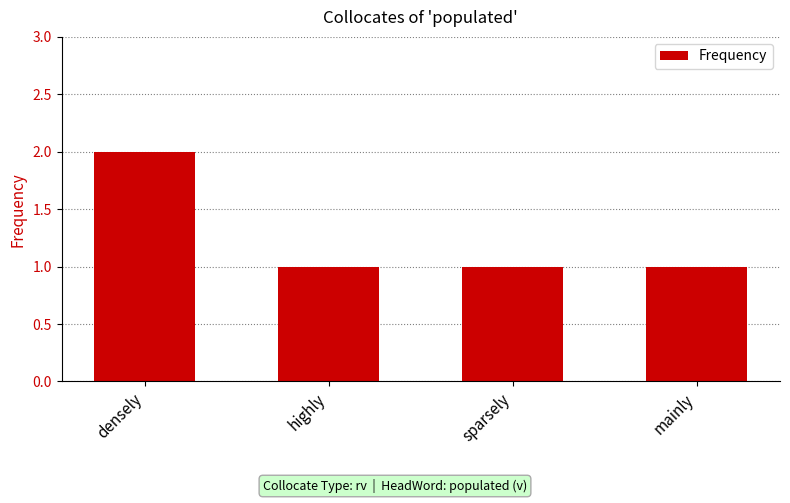

What is the value of the 2nd bar from the left?

1